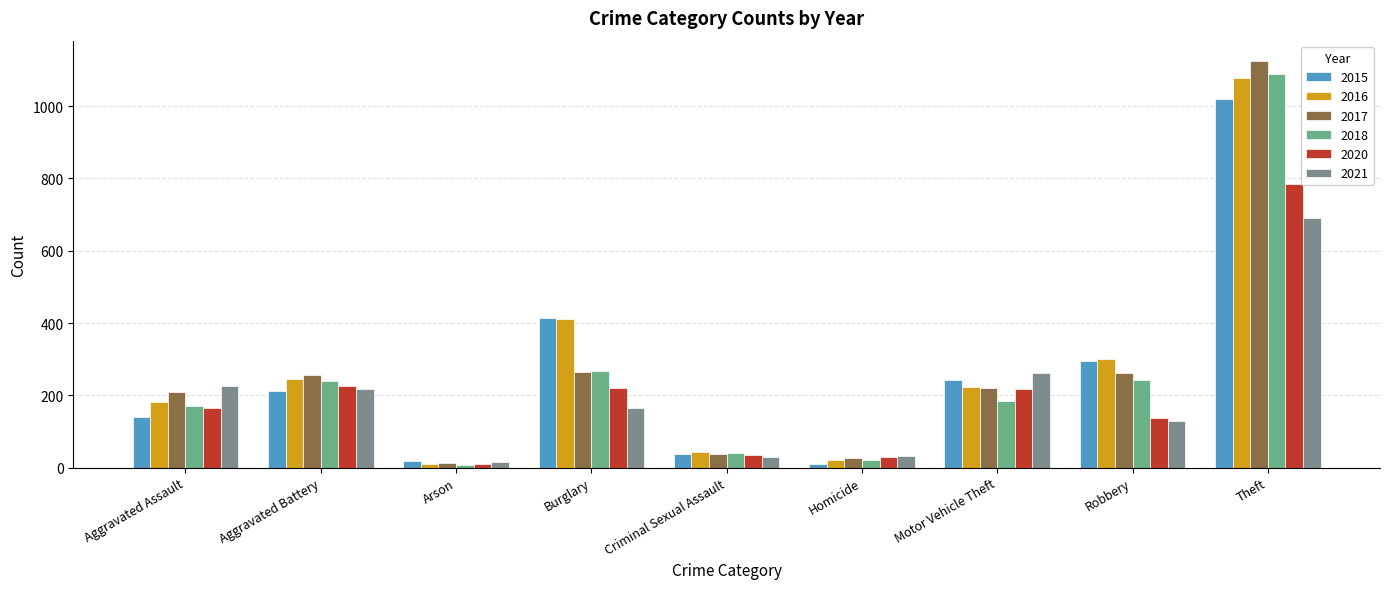

What is the maximum value for 2018?

1088